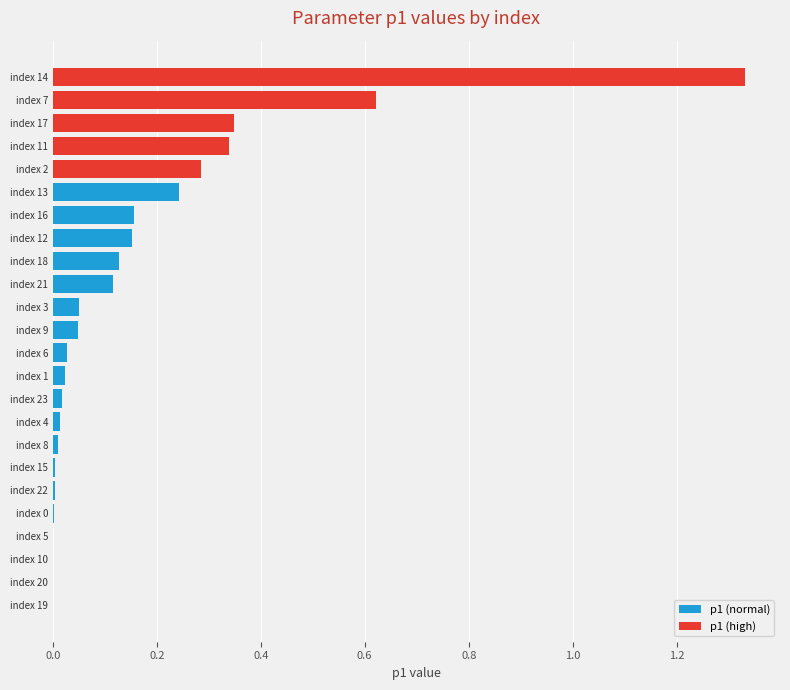

At which category does the chart reach its peak across all series?

index 14